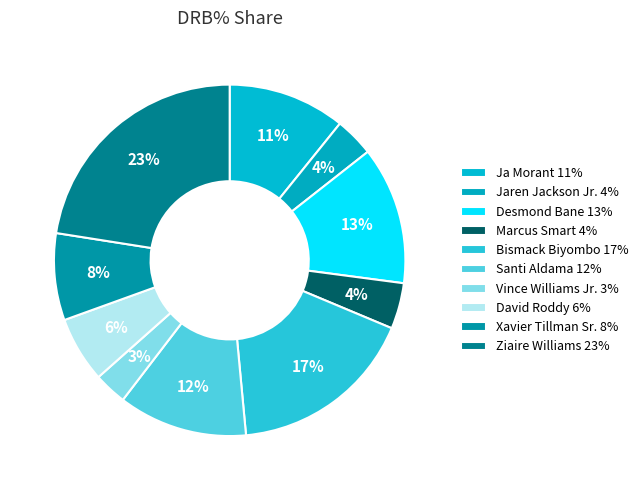

How many slices are in this pie chart?

10